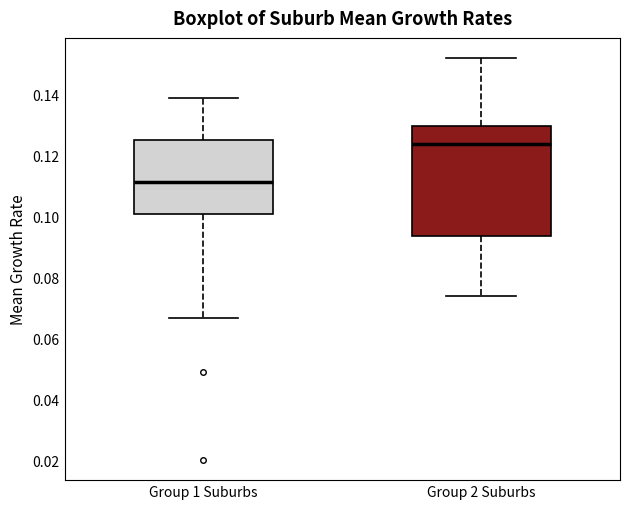

Where is the upper edge of the box for Group 1 Suburbs on the y-axis? The values are not printed on the chart, so give them approximately, as read against the axis.

0.126